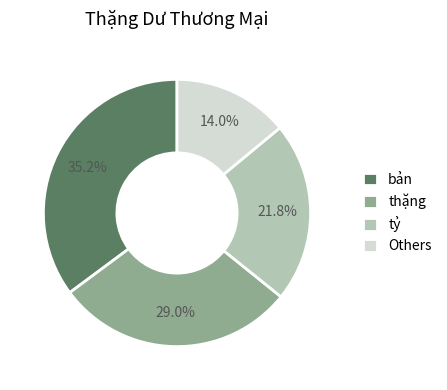

To the nearest percent, what is the difference between the largest and smallest slice percentages?

21%